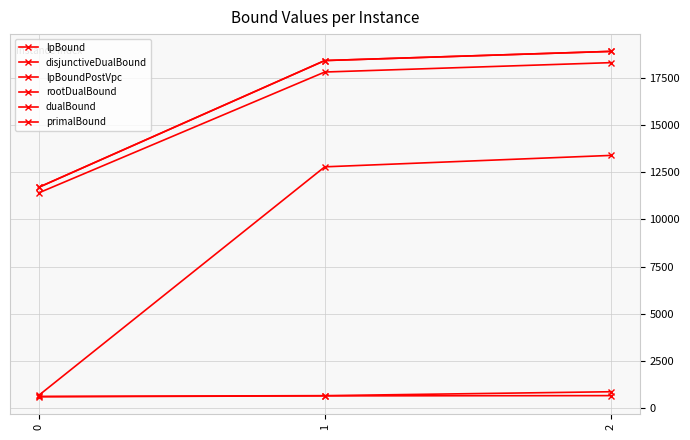

How many lines are shown in the chart?

6